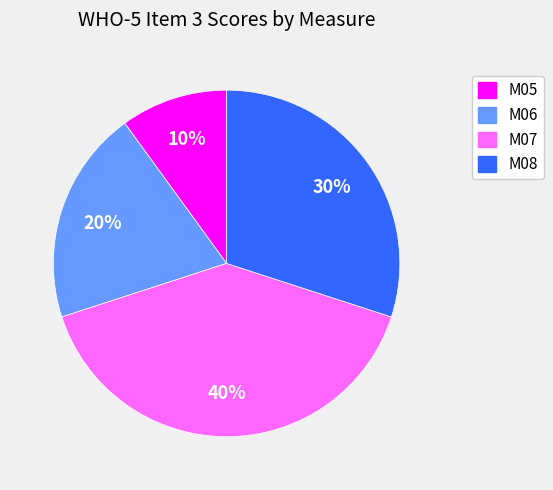

Between M06 and M05, which is larger?

M06